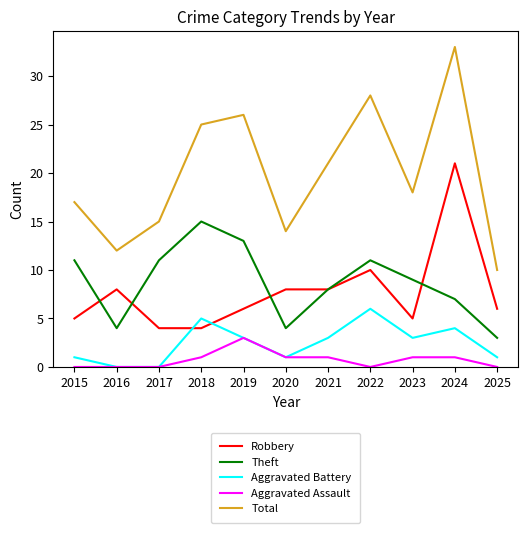

The value of Theft at 2024 is 12. True or false?

False